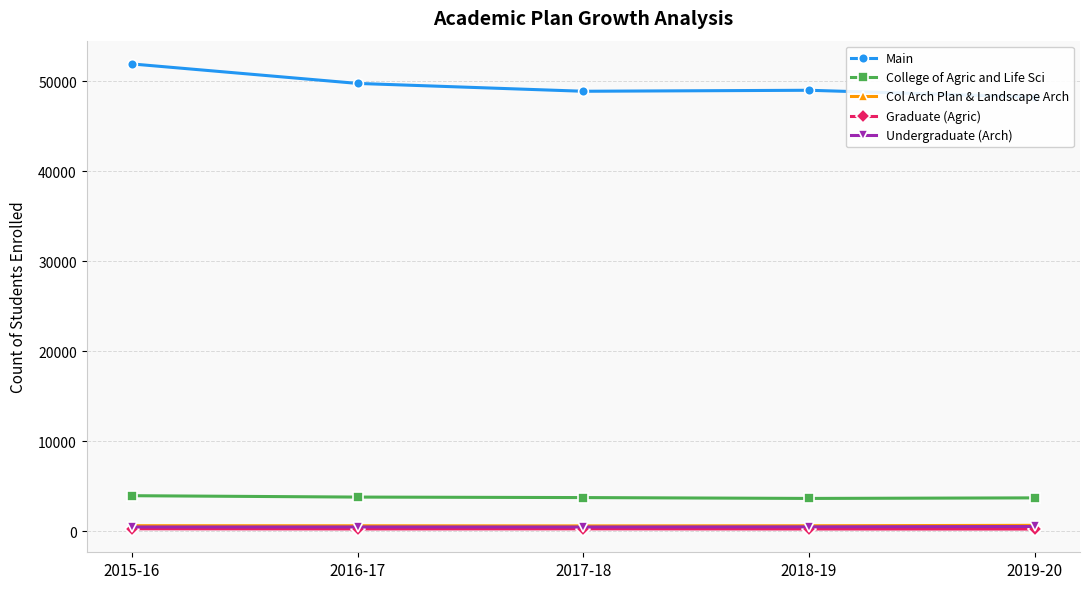

What is the lowest value of the Col Arch Plan & Landscape Arch series?

617